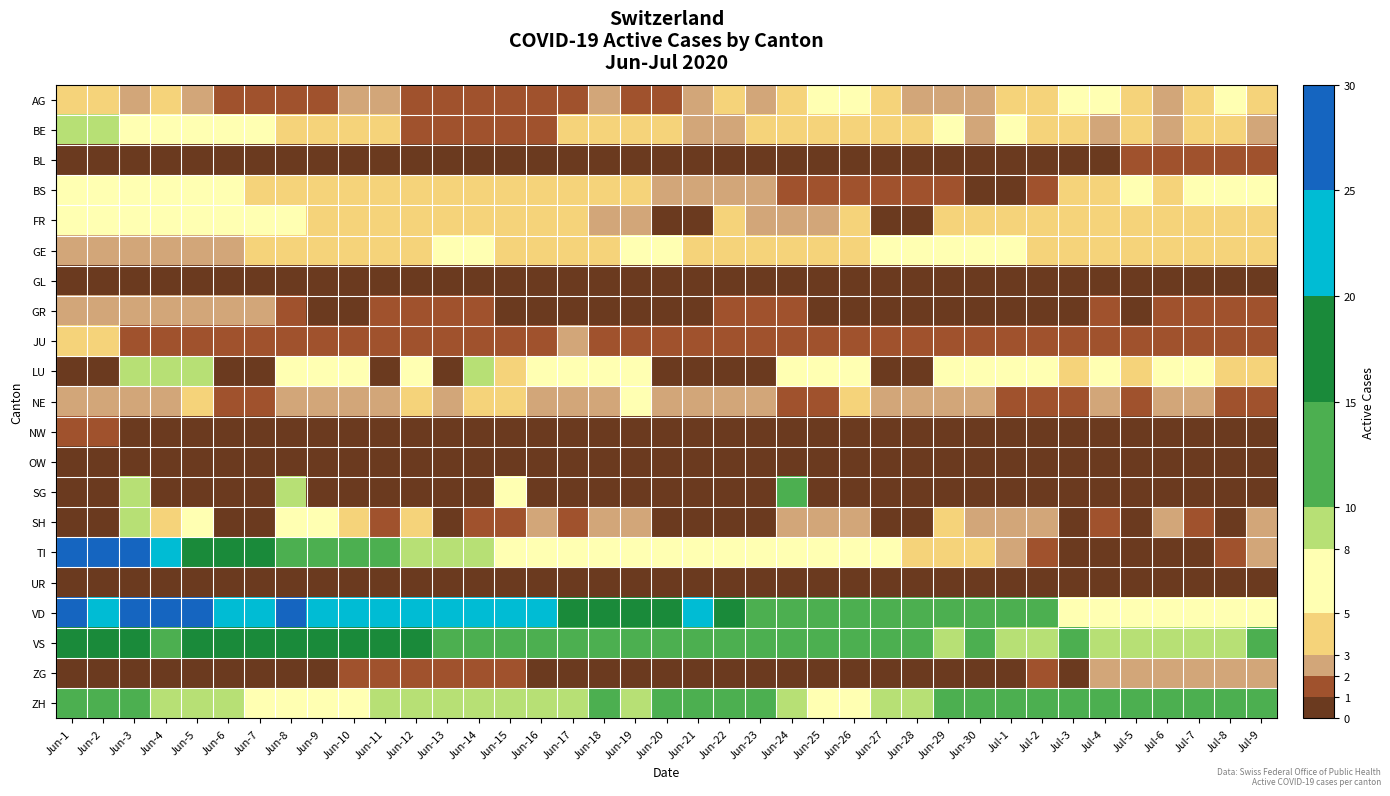

Between Jun-20 and Jun-27, which series saw the biggest shift?

VD